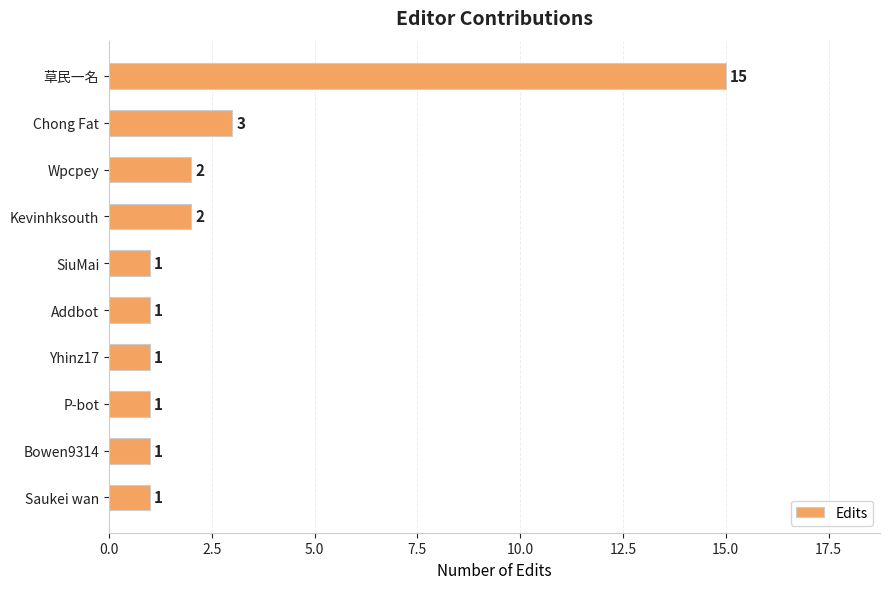

How many bars are there in total?

10